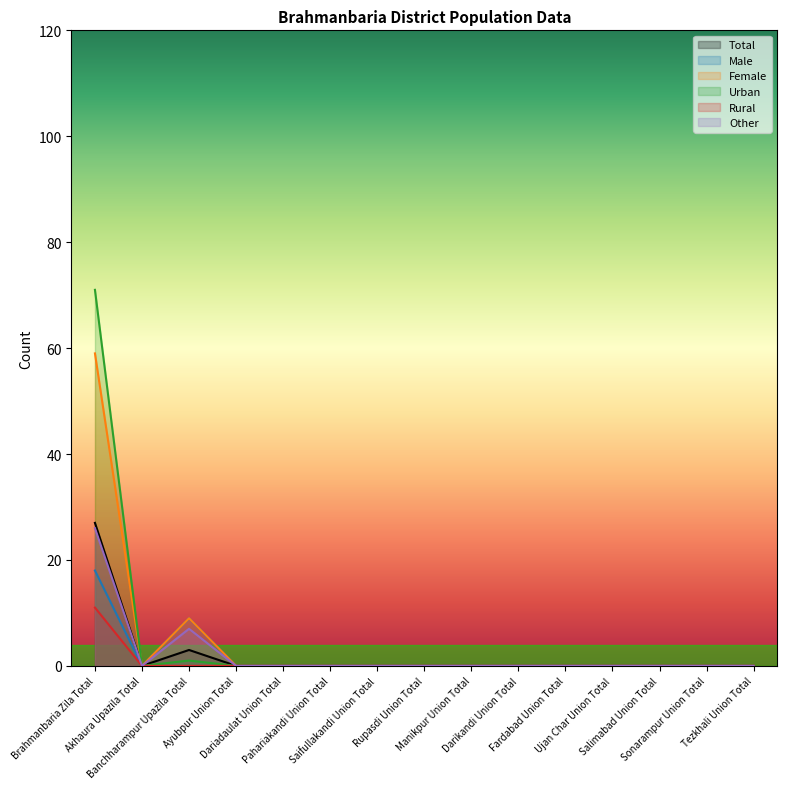

Does the chart have visible grid lines?

No